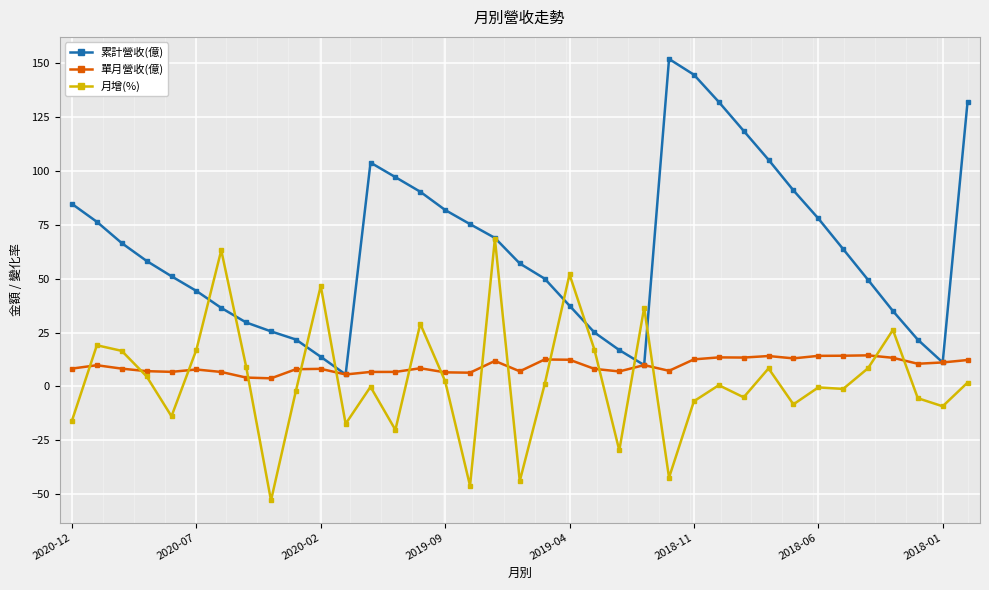

Which series has the largest total across all categories?

累計營收(億)